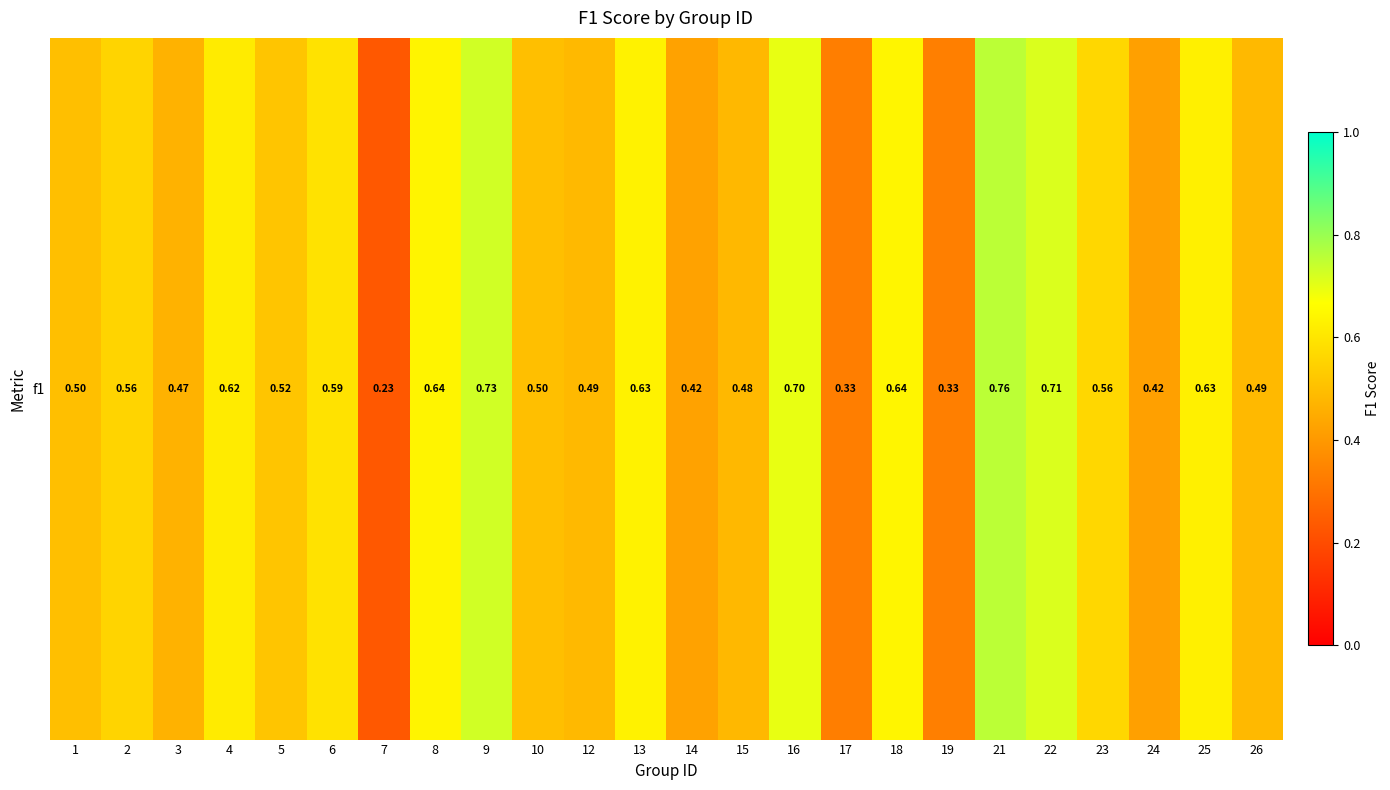

Reading left to right, list all the values displayed in this chart.

0.5	0.6	0.5	0.6	0.5	0.6	0.2	0.6	0.7	0.5	0.5	0.6	0.4	0.5	0.7	0.3	0.6	0.3	0.8	0.7	0.6	0.4	0.6	0.5